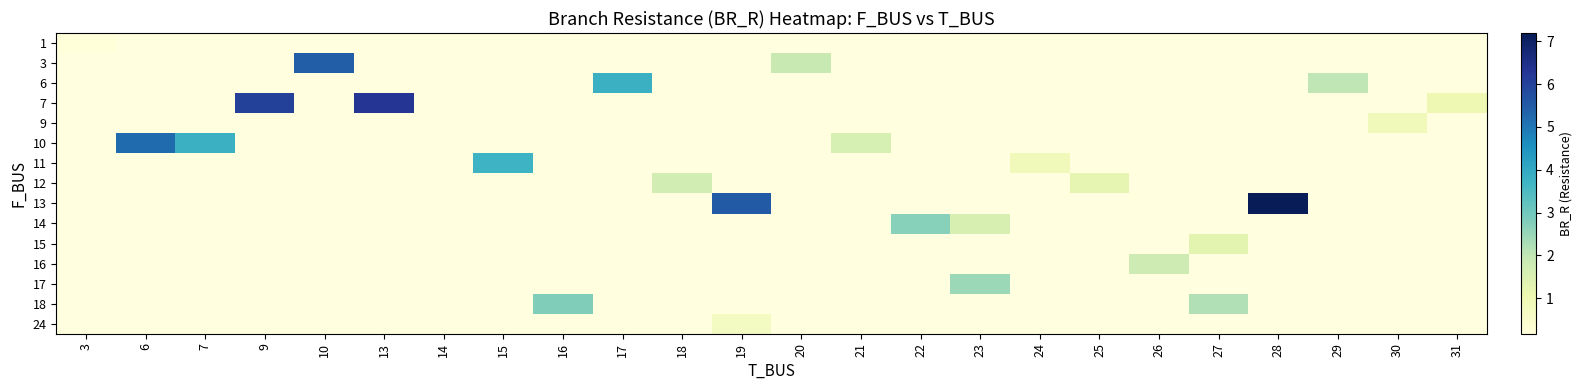

How many values in 12 are above zero?

2